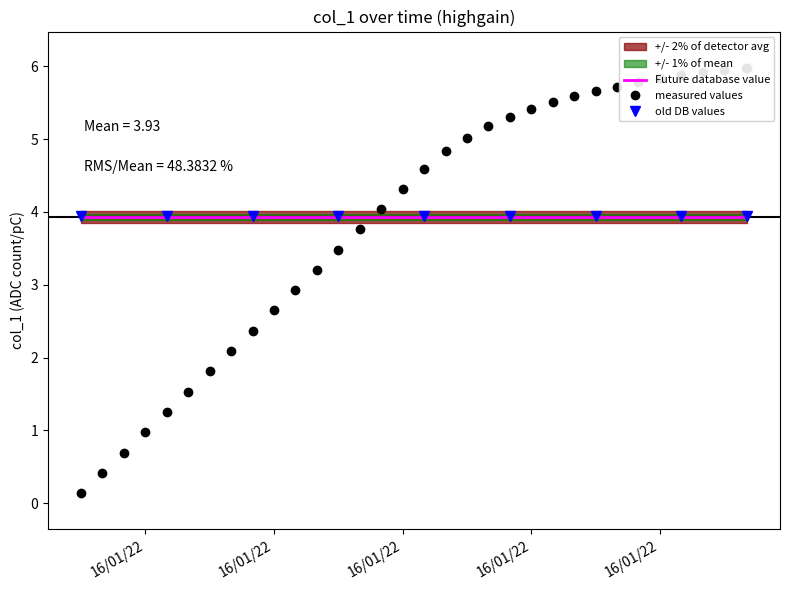

What is the value of the 24th point from the left?

5.6